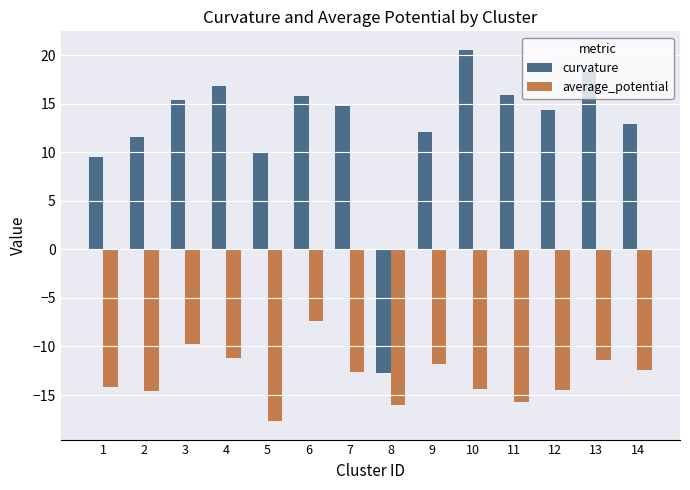

What is the average value of the average_potential series?

-13.1